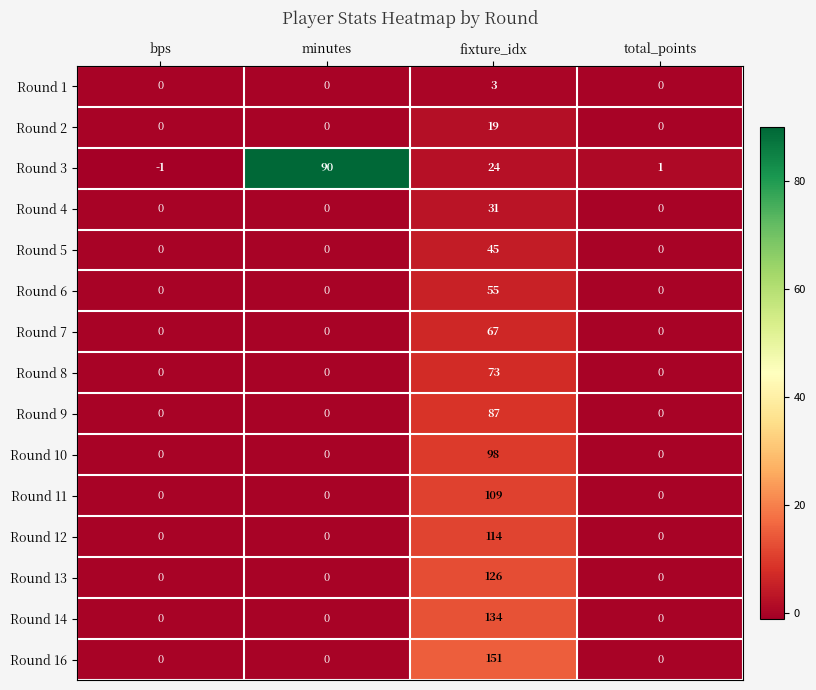

Count the number of categories in the chart.

4